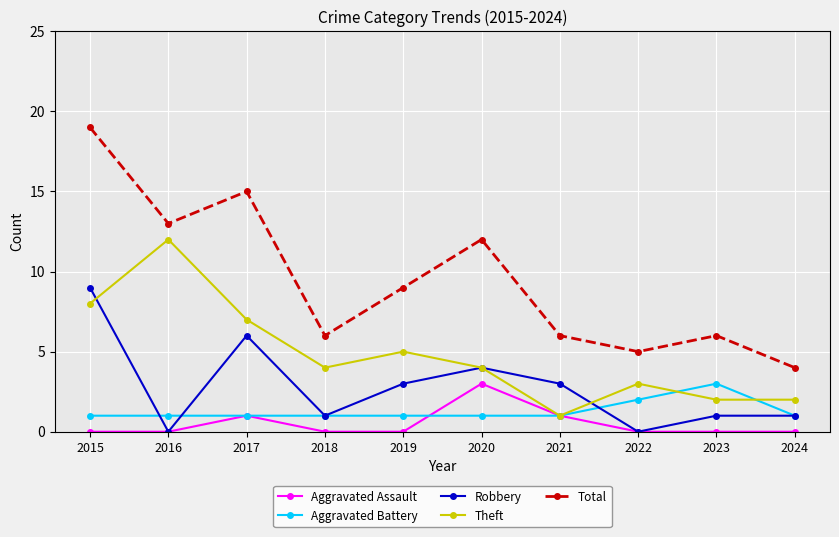

At which label does Total first exceed 9?

2015